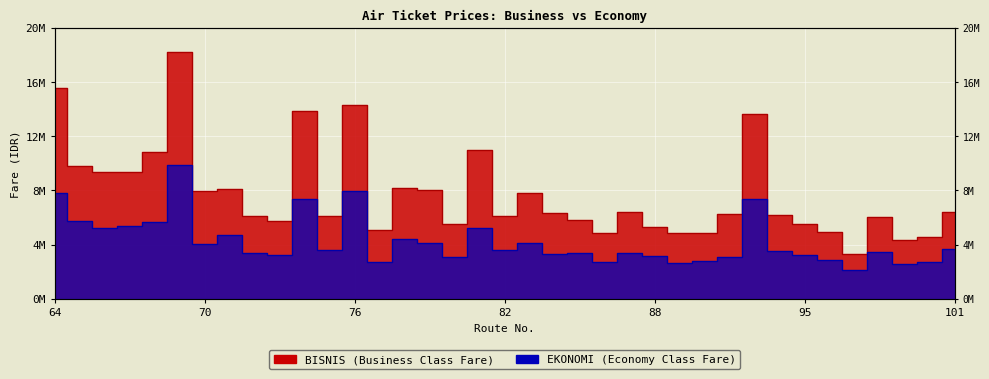

Which series has the largest total across all categories?

BISNIS